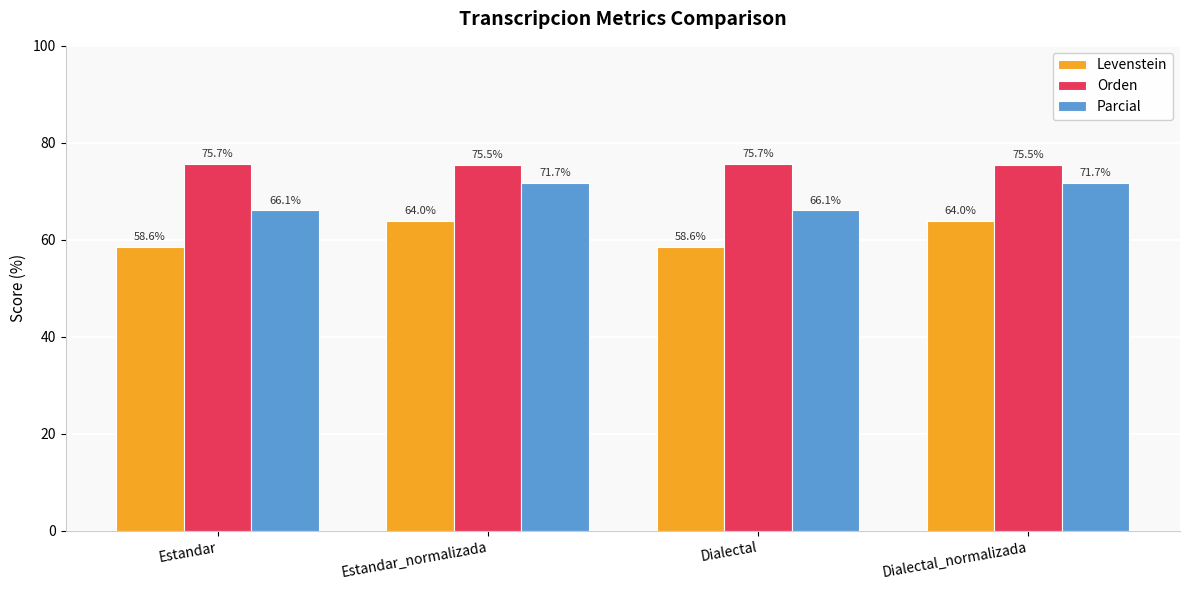

Rank the series by their average value, from highest to lowest.

Orden, Parcial, Levenstein